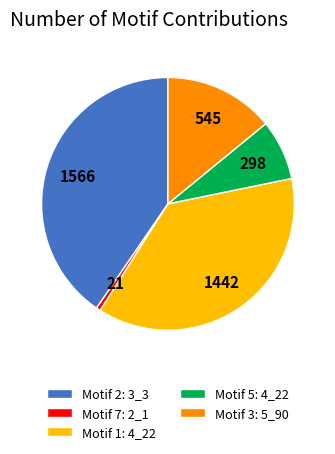

Is the sum of Motif 3: 5_90 and Motif 5: 4_22 greater than half?

No